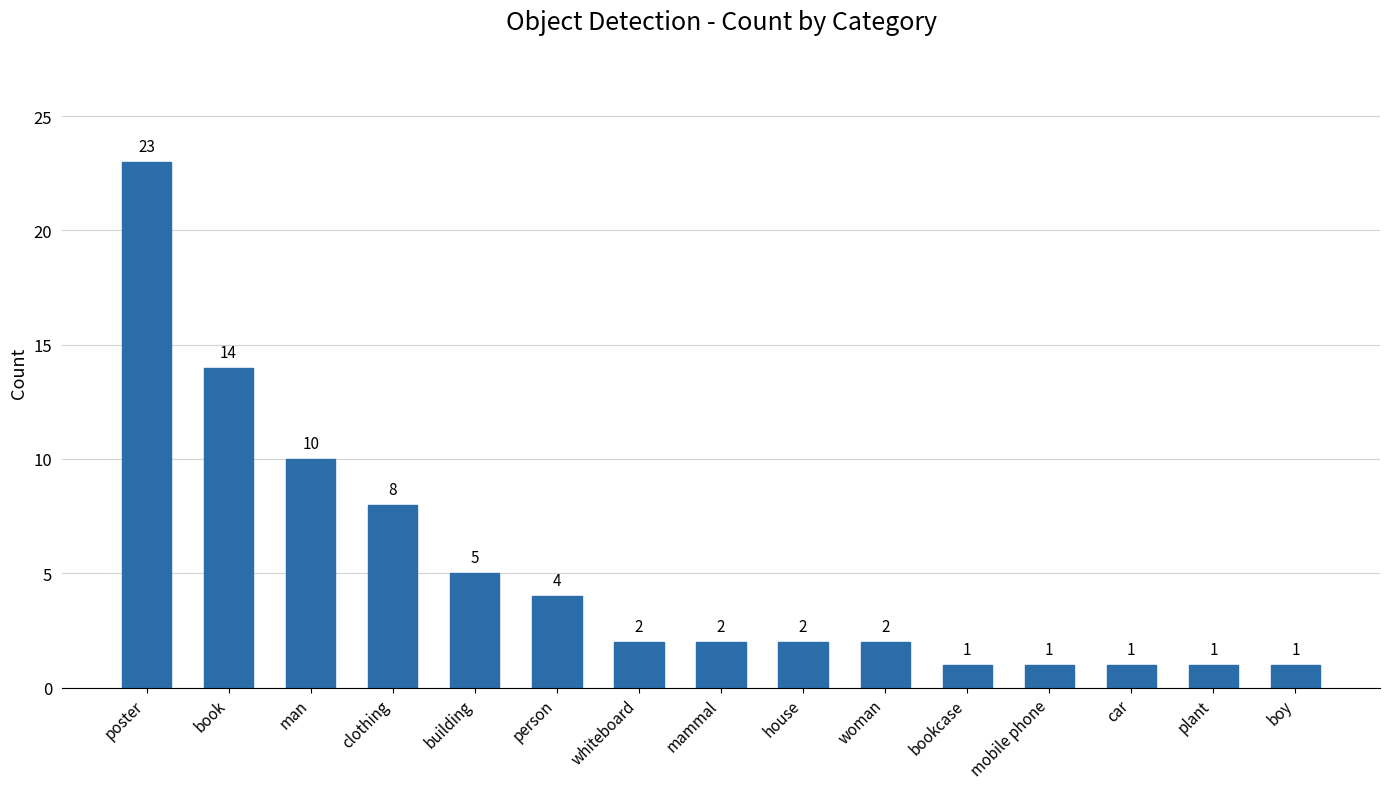

How many data points does each series have?

15